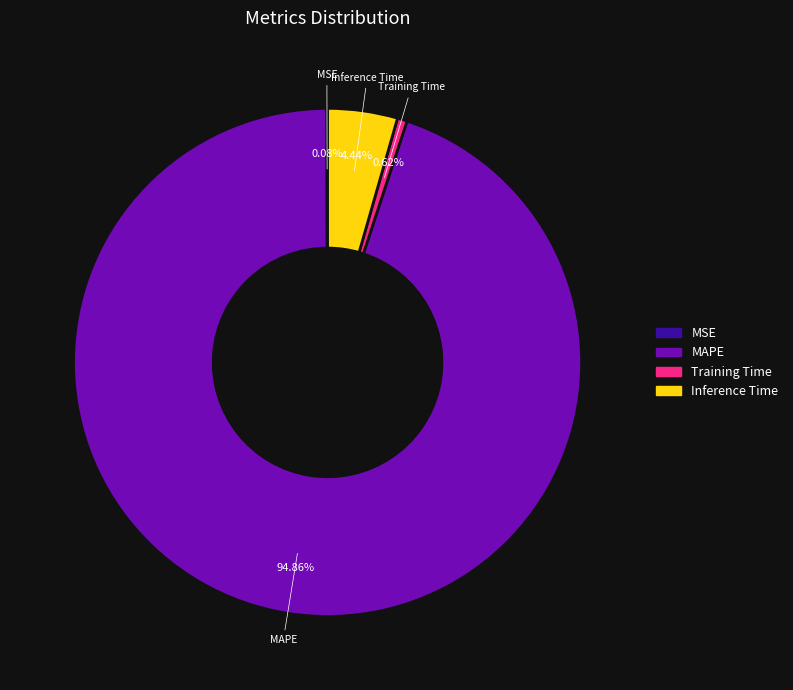

Which slice is the largest?

MAPE